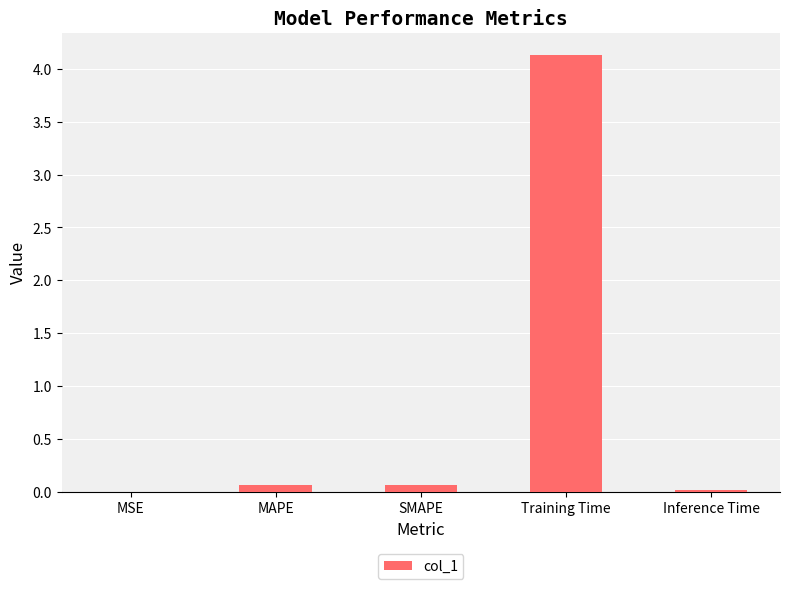

Which category has the highest value across all series?

Training Time